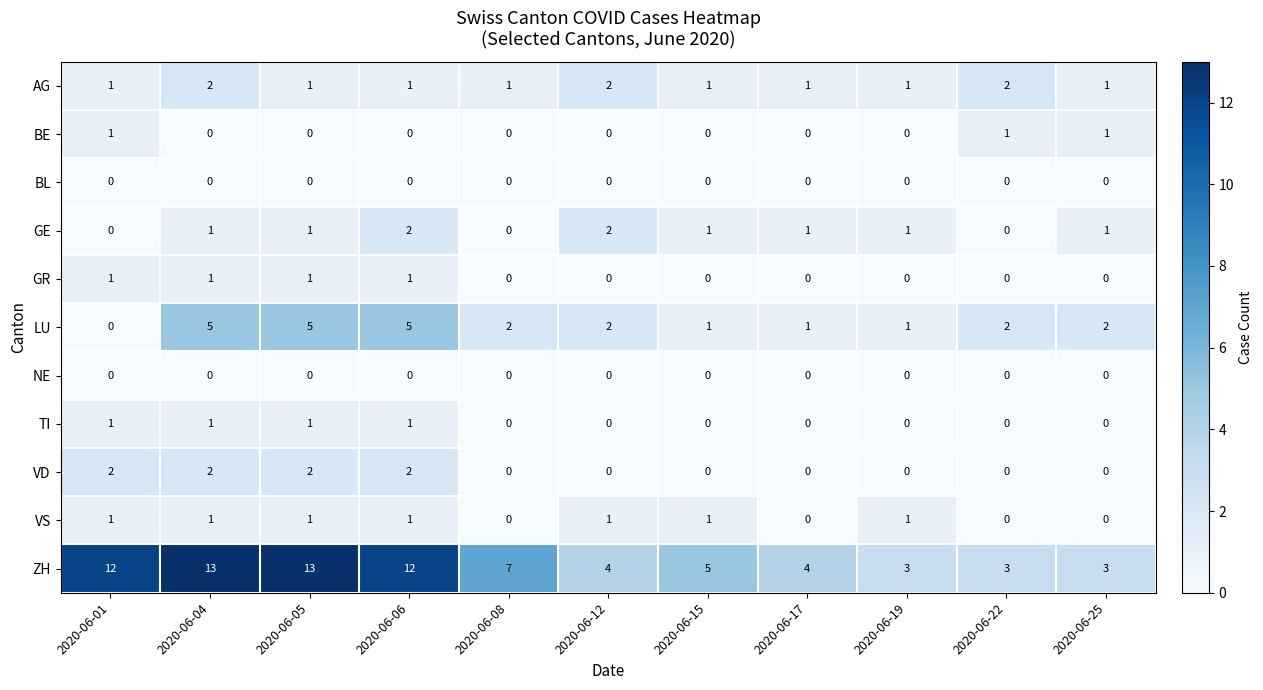

How many values in GE are above zero?

8